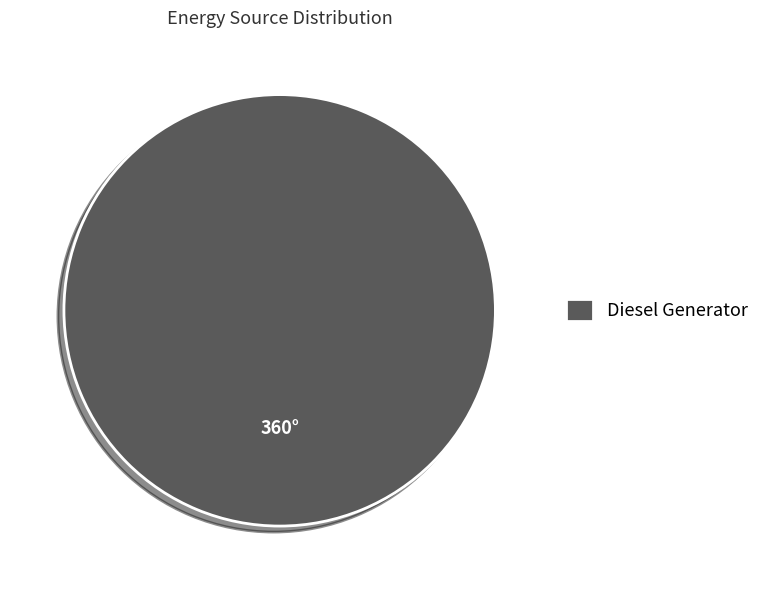

Does Diesel Generator account for over 50% of the chart?

Yes